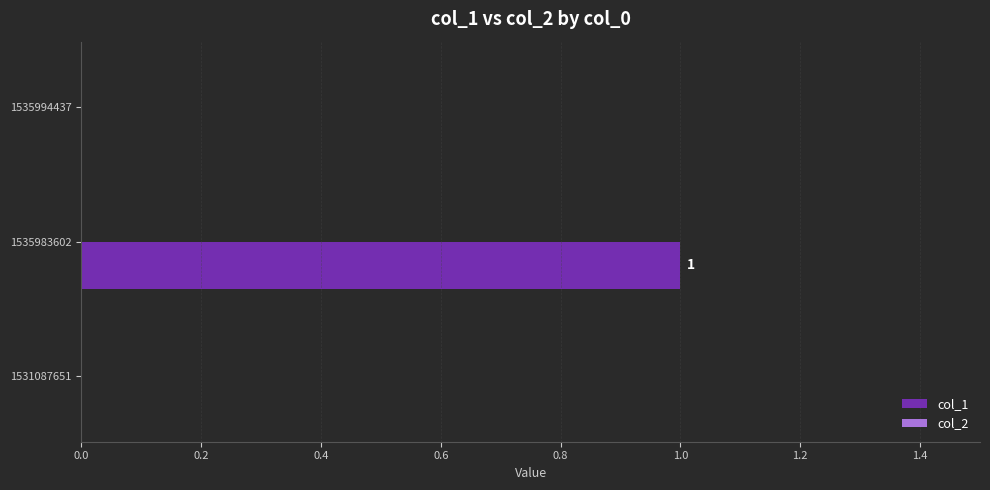

Which has a higher value, 1531087651 or 1535983602?

1535983602